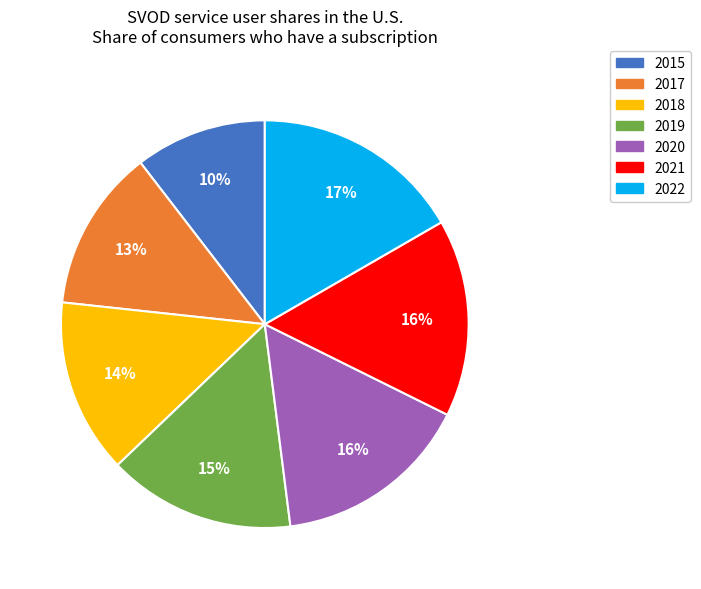

Approximately how many times larger is the value at 2015 compared to 2022?

0.6